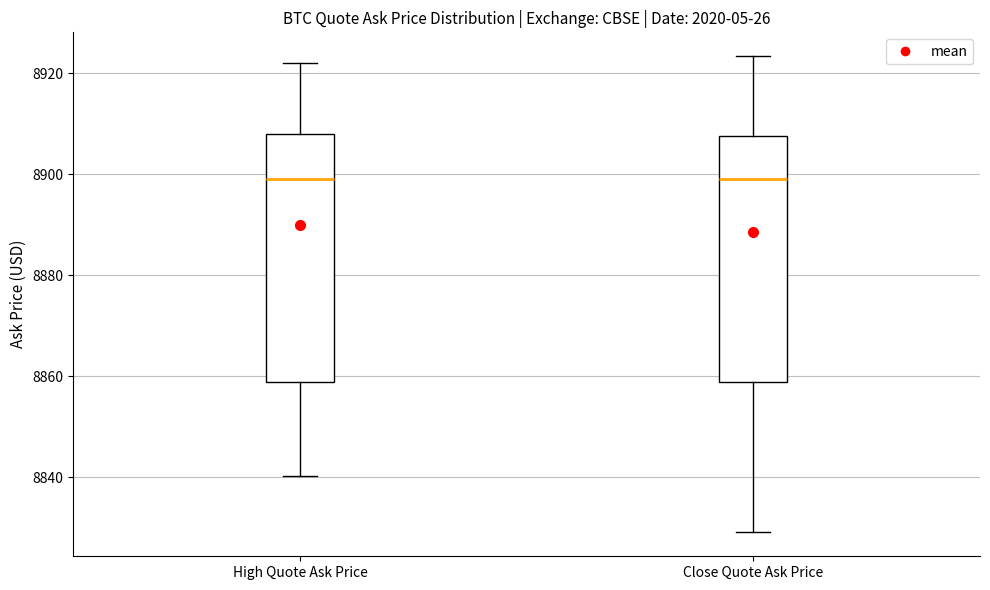

Where is the lower edge of the box for Close Quote Ask Price on the y-axis? The values are not printed on the chart, so give them approximately, as read against the axis.

8858